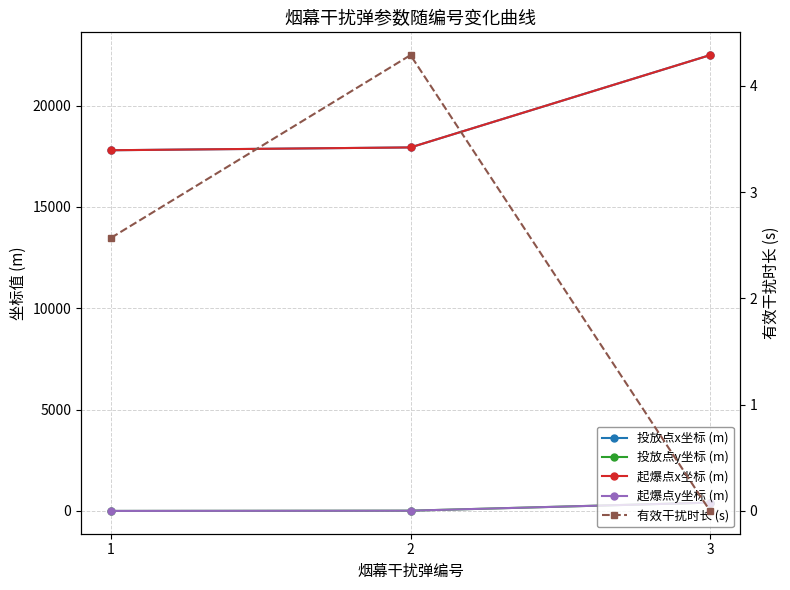

What is the difference between the highest and lowest values at 3?

22494.7